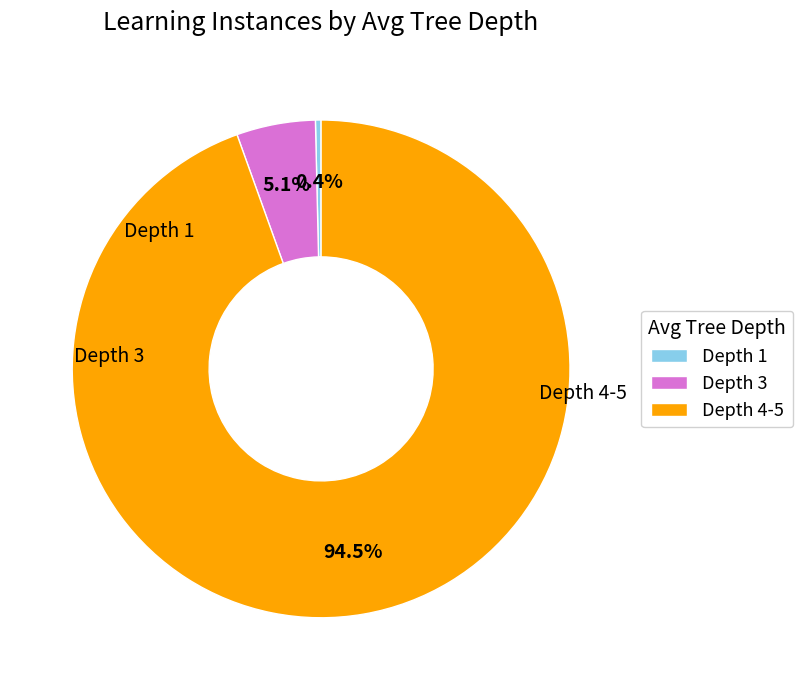

Which has a higher value, Depth 4-5 or Depth 3?

Depth 4-5